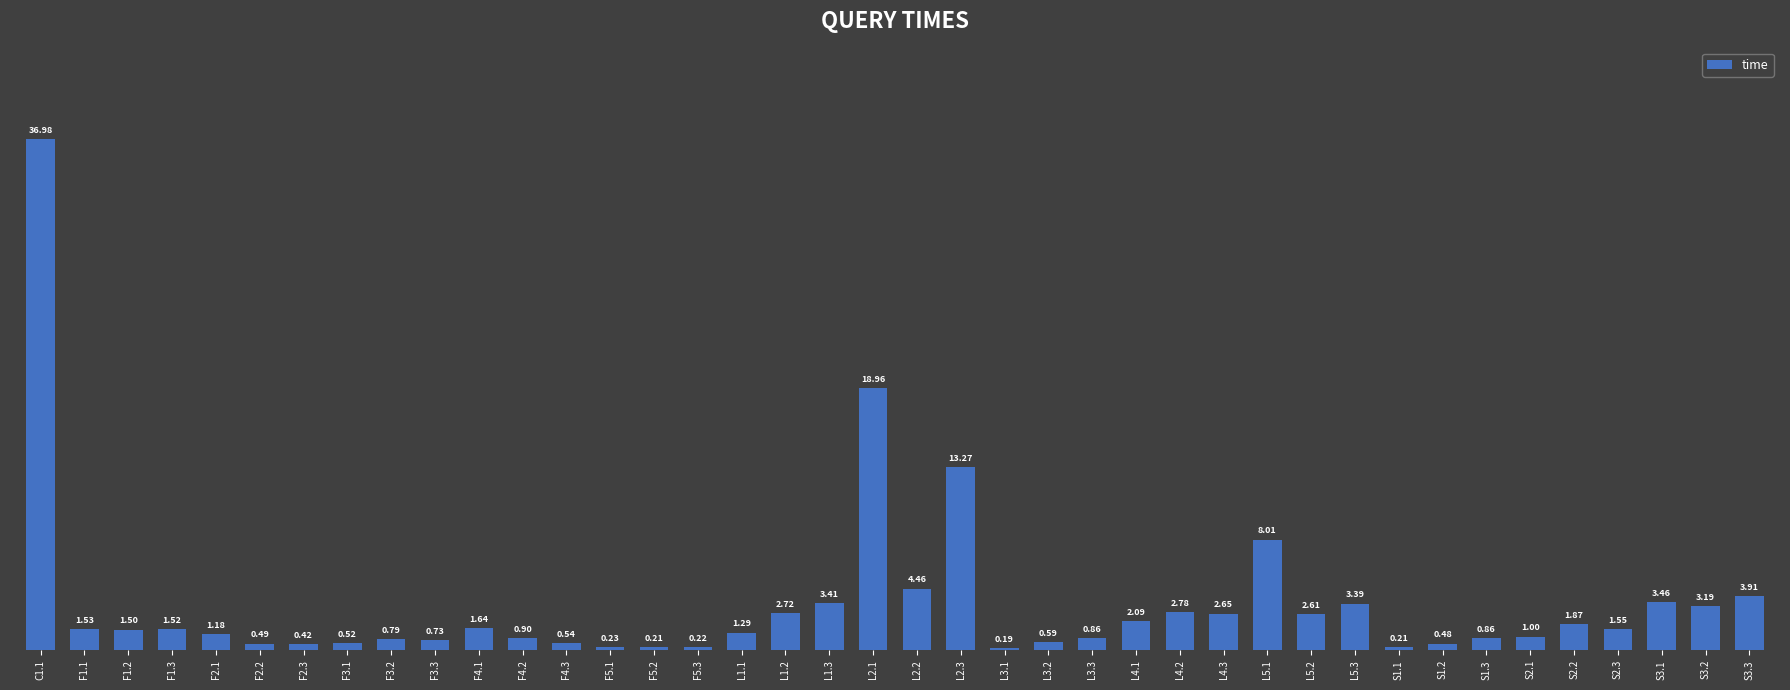

At which label does the data first exceed 1?

C1.1